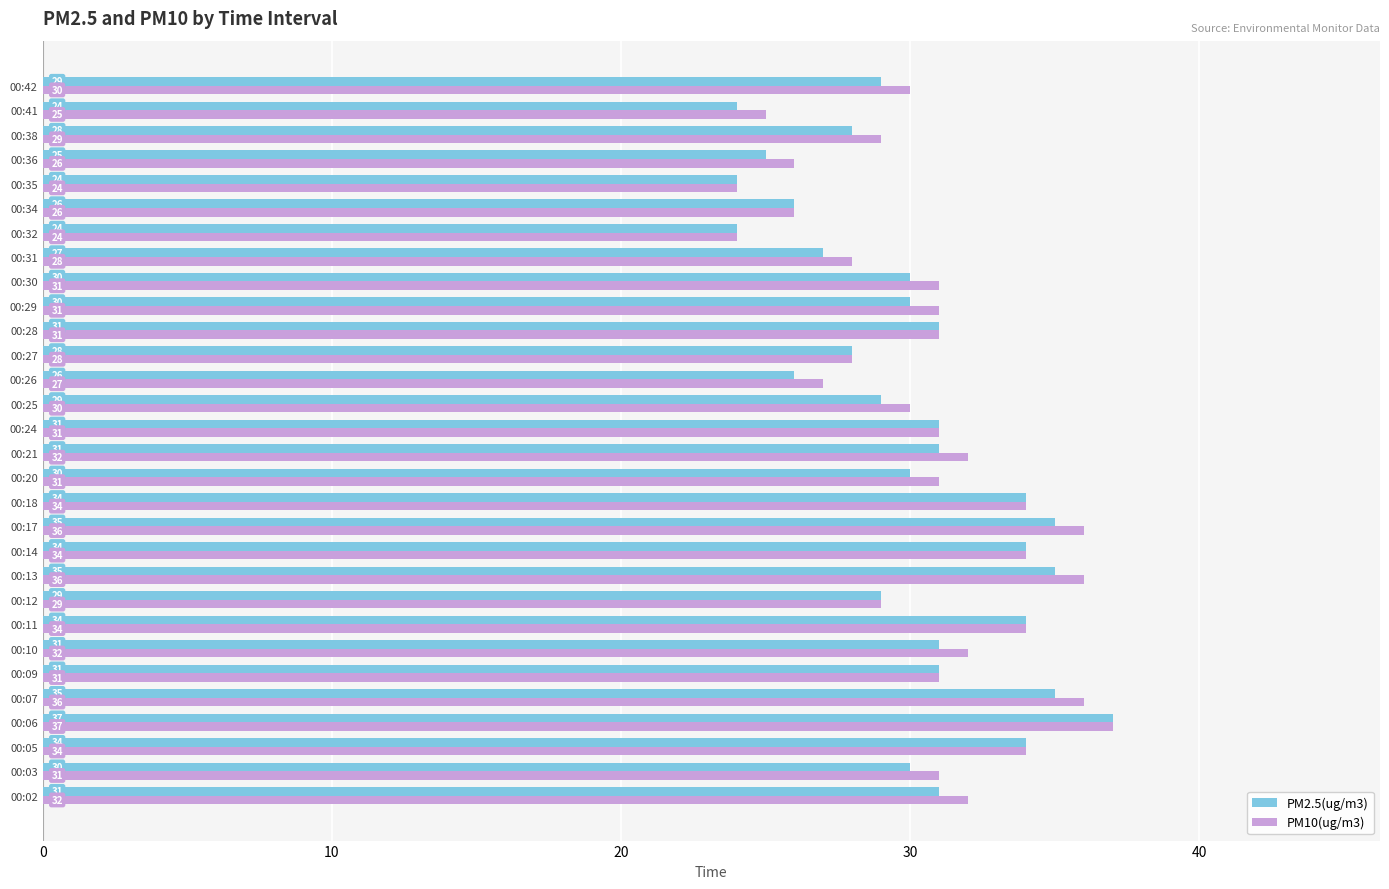

Rank the series by their average value, from highest to lowest.

PM10(ug/m3), PM2.5(ug/m3)